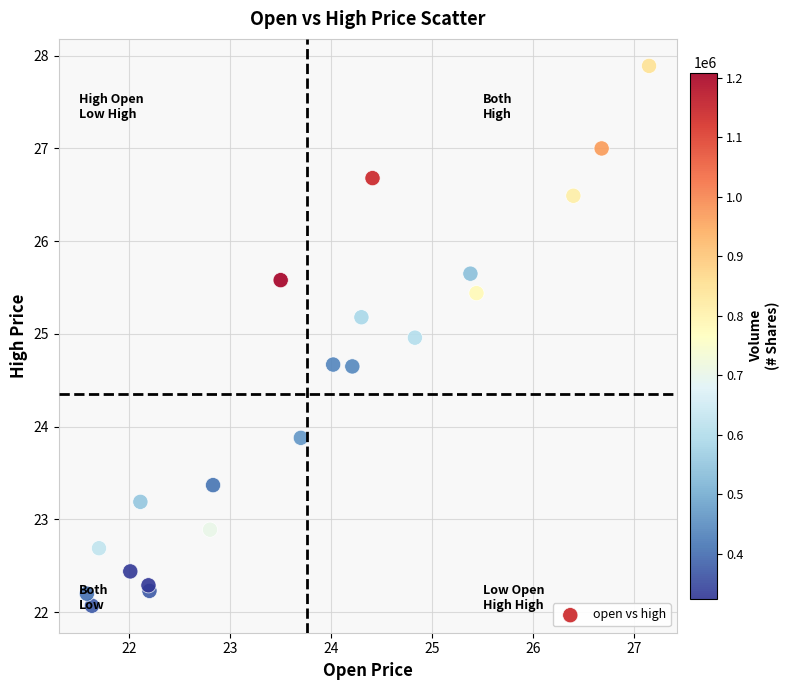

What Y value in the scatter plot is closest to 24?

23.9